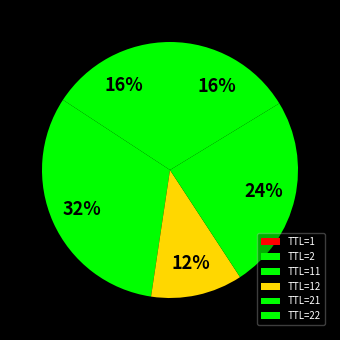

Is there any slice that represents more than half of the pie?

No